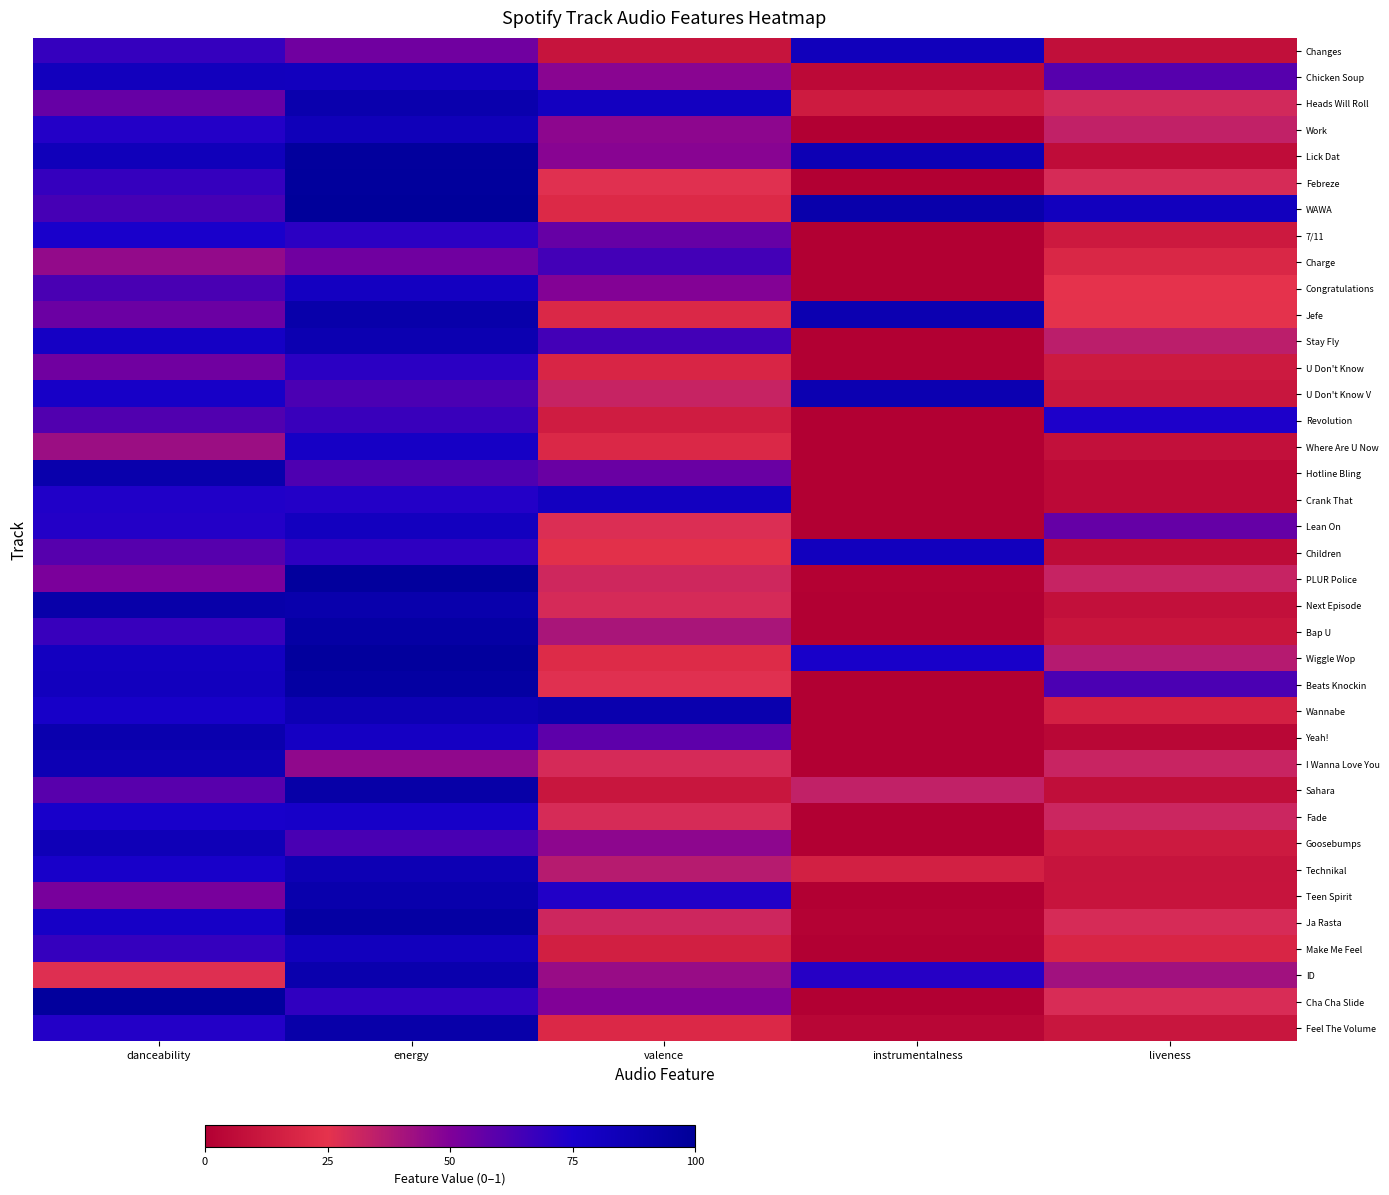

At how many categories does at least one series exceed 0?

5